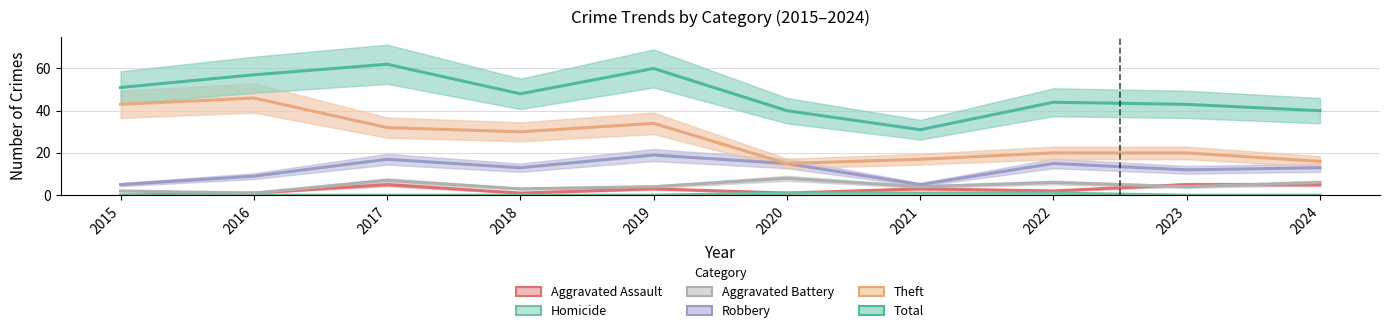

List the series in order of their peak value, highest first.

Total, Theft, Robbery, Aggravated Battery, Aggravated Assault, Homicide